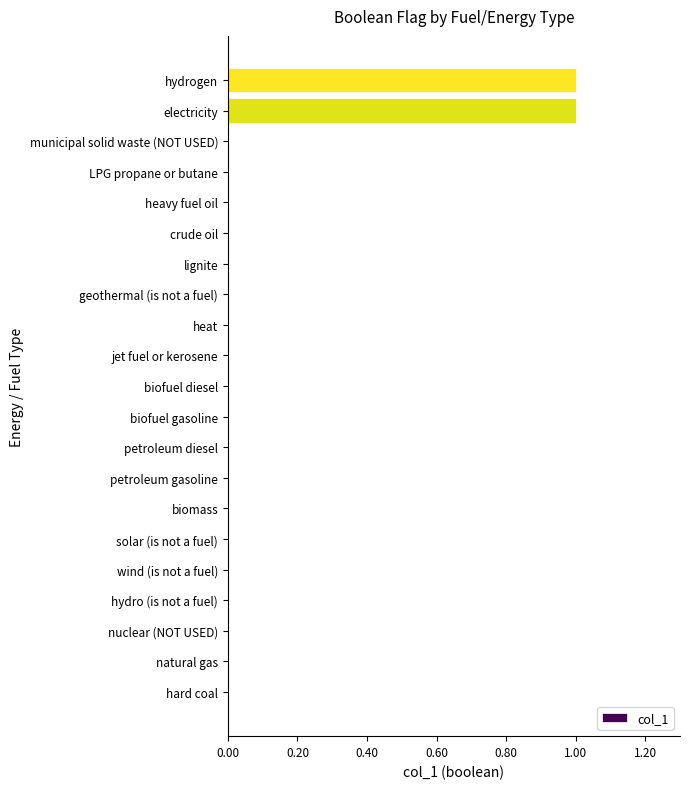

Reading top to bottom, list all the values displayed in this chart.

hydrogen=1	electricity=1	municipal solid waste (NOT USED)=0	LPG propane or butane=0	heavy fuel oil=0	crude oil=0	lignite=0	geothermal (is not a fuel)=0	heat=0	jet fuel or kerosene=0	biofuel diesel=0	biofuel gasoline=0	petroleum diesel=0	petroleum gasoline=0	biomass=0	solar (is not a fuel)=0	wind (is not a fuel)=0	hydro (is not a fuel)=0	nuclear (NOT USED)=0	natural gas=0	hard coal=0